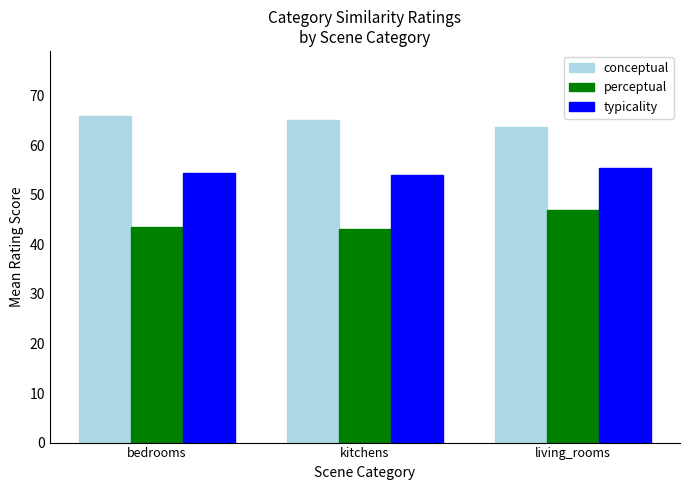

Which series has the largest total across all categories?

conceptual